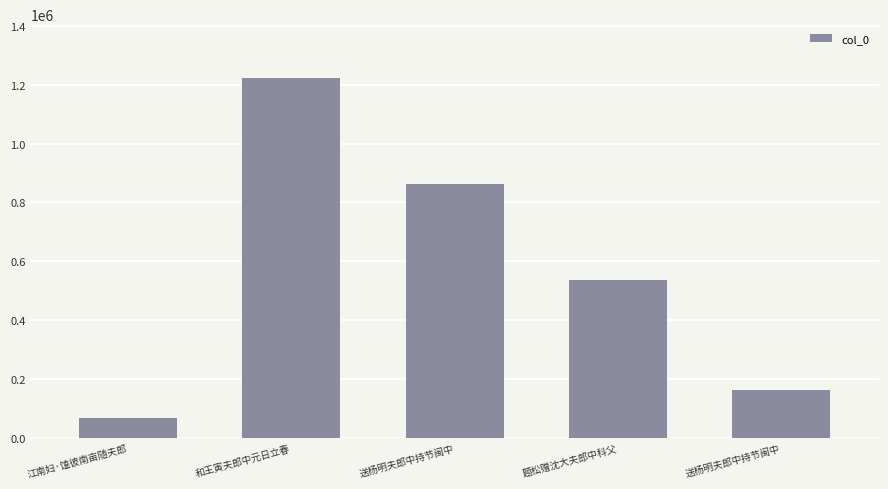

How many data points are less than 536925?

2